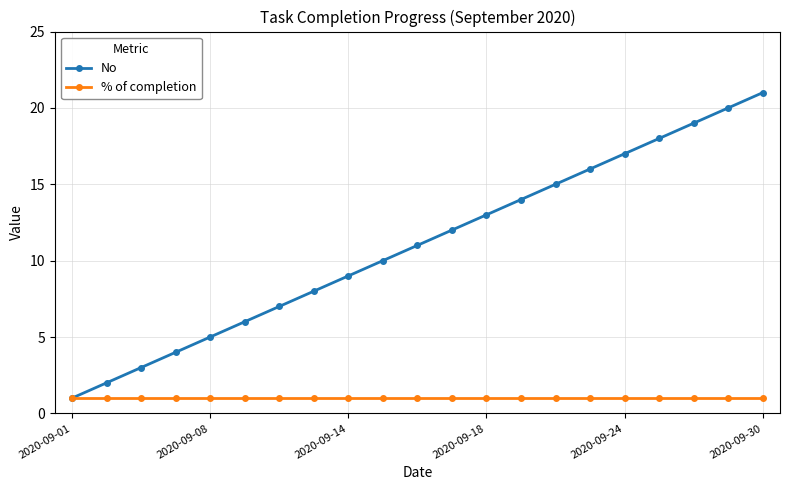

List the series in order of their overall mean, highest first.

No, % of completion